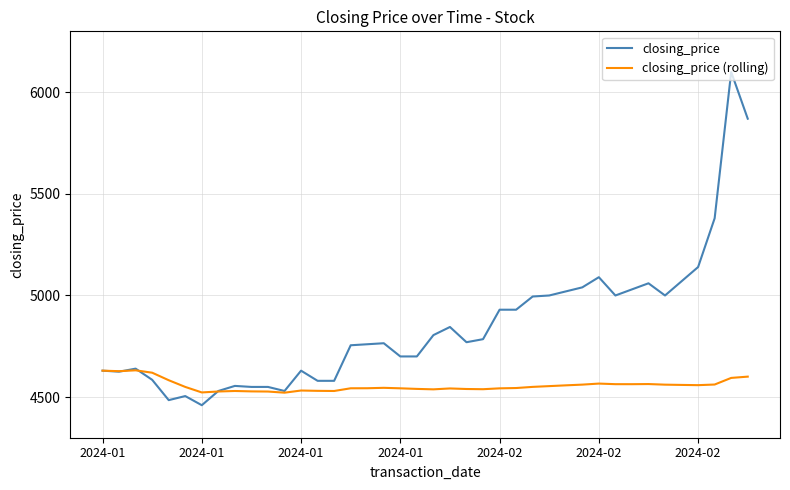

Which series has the largest range (max minus min)?

closing_price